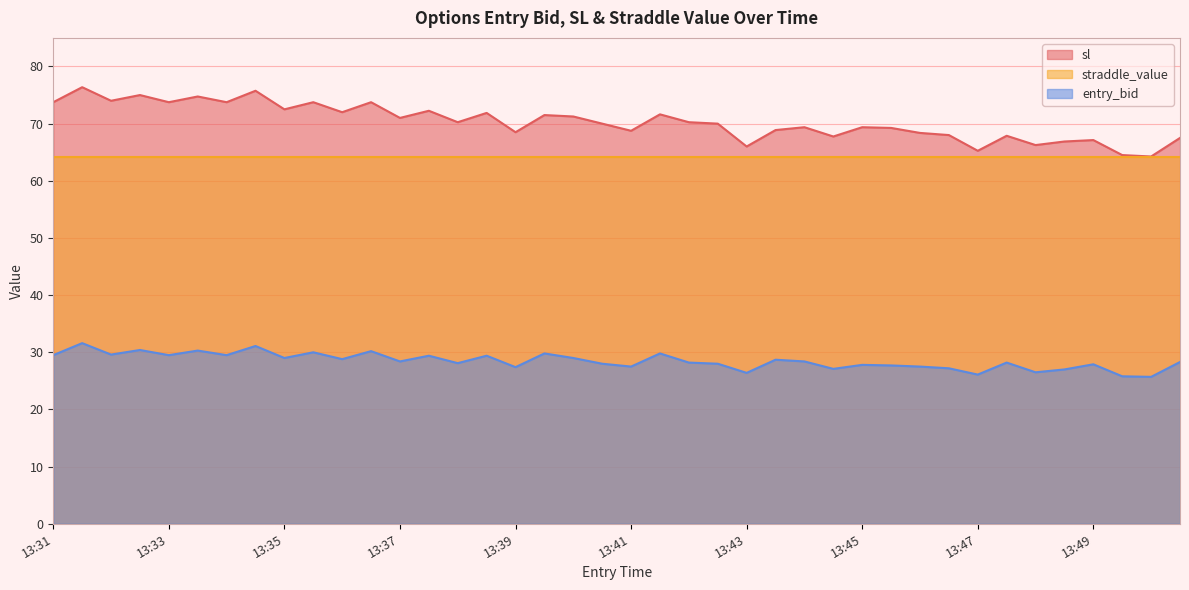

What is the difference between the maximum and minimum values in the entry_bid series?

5.9